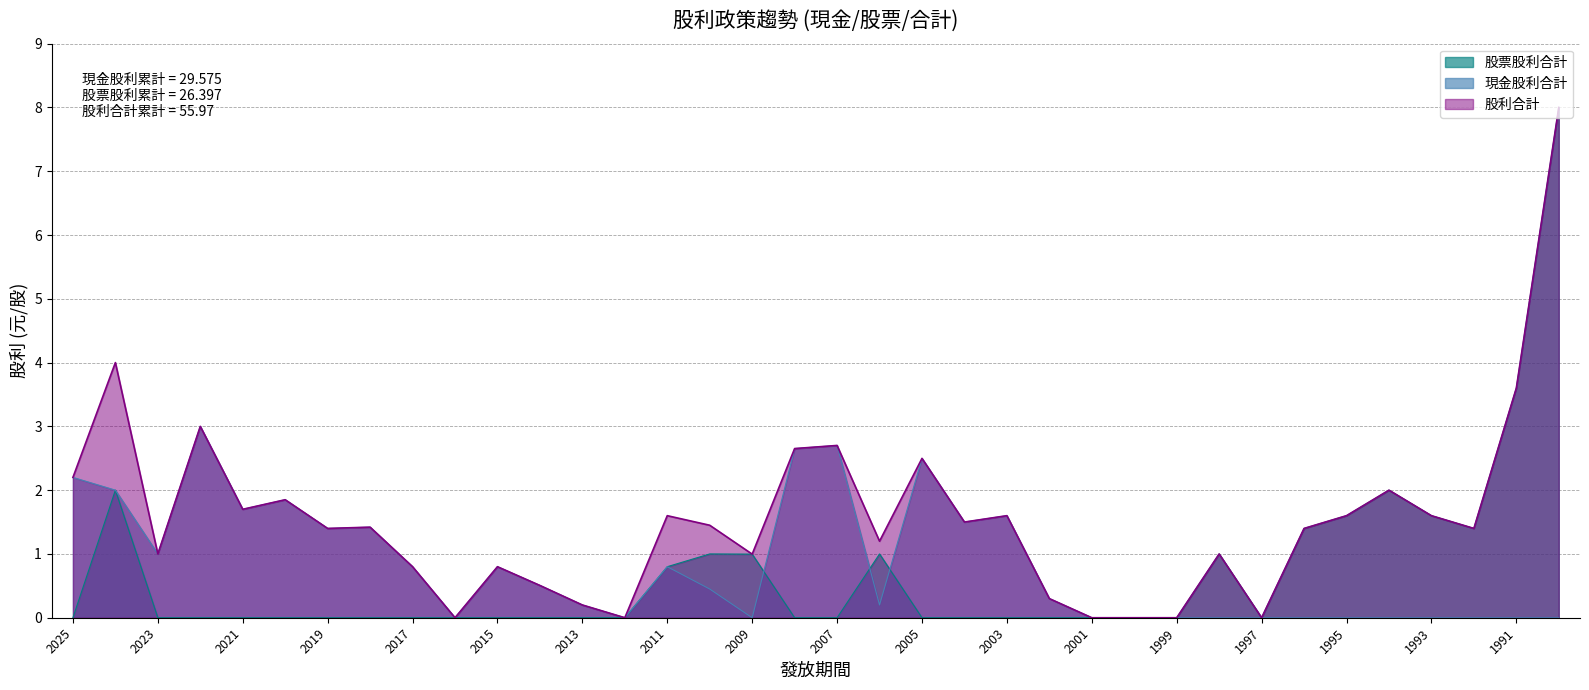

At how many categories does at least one series exceed 1?

22